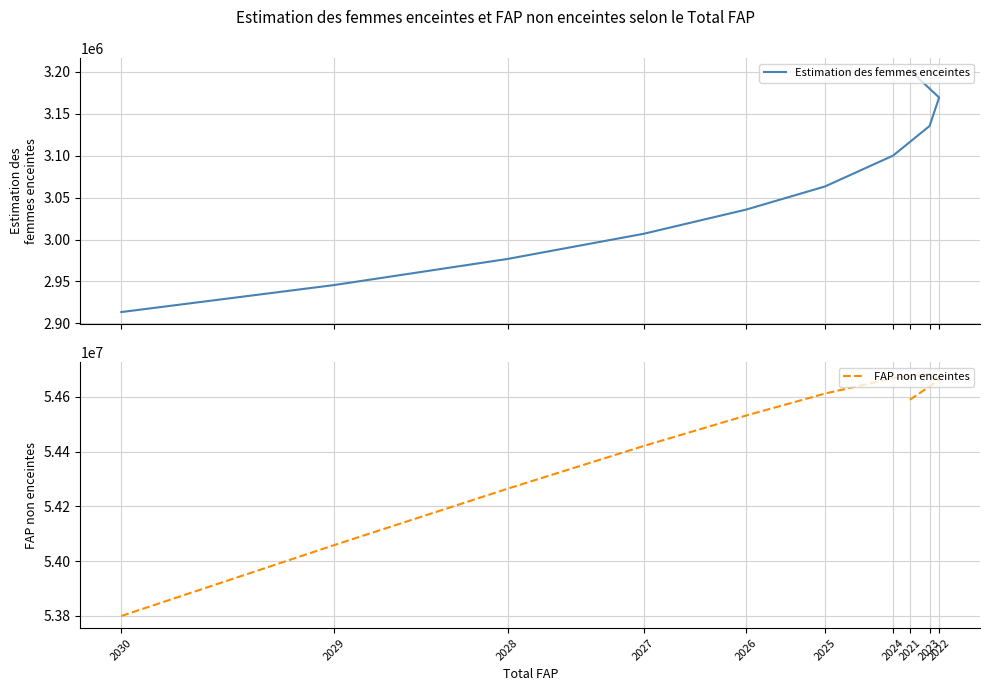

What is the difference between the highest and lowest values at 2021?

51387232.2